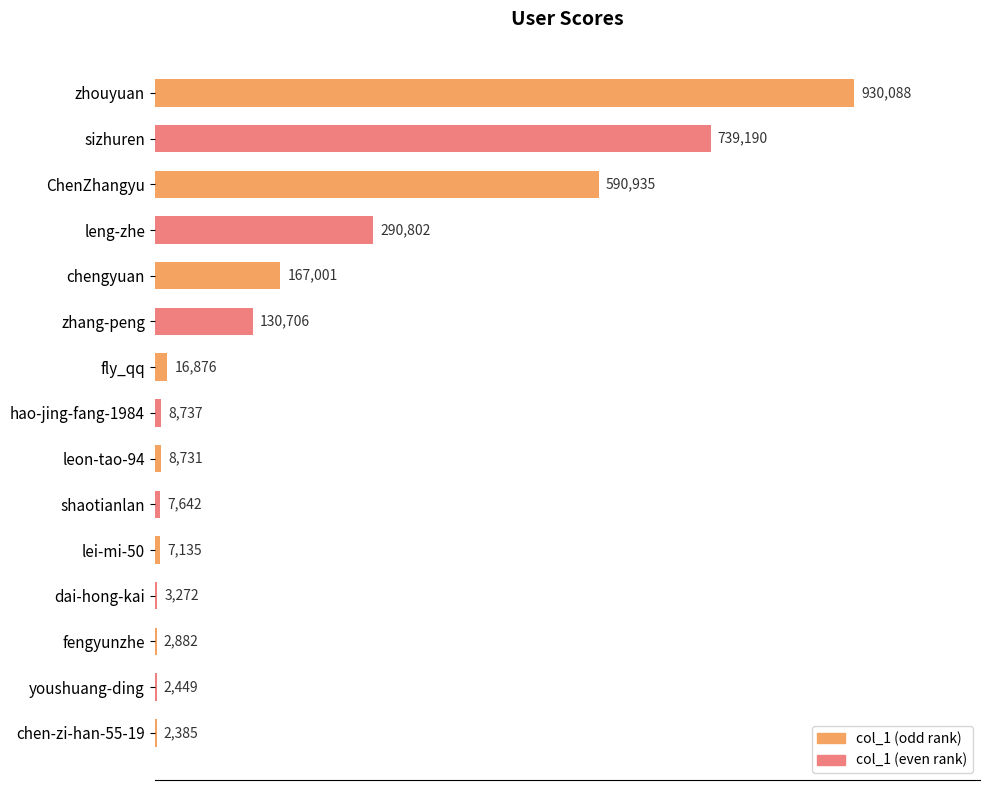

What is the minimum value shown in the chart?

2385